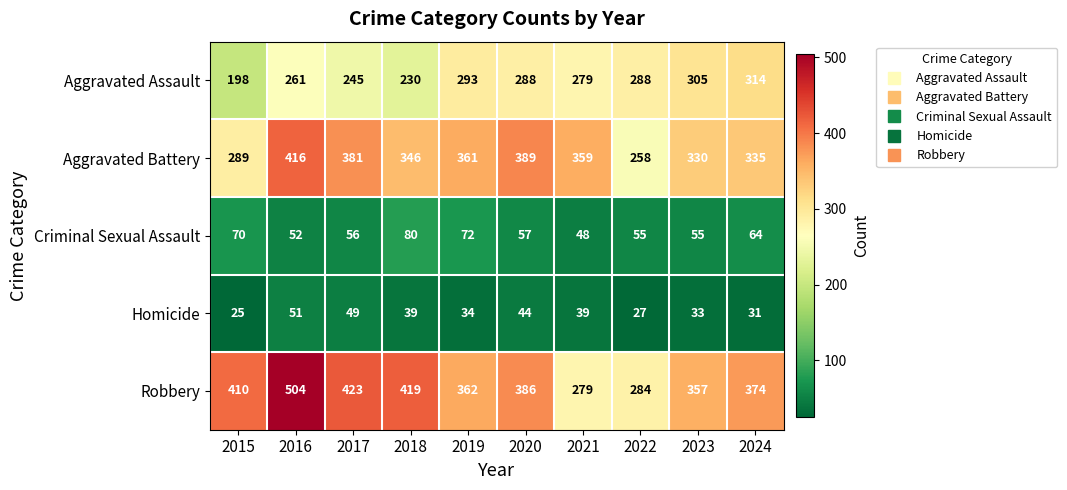

At how many categories does at least one series exceed 377?

5